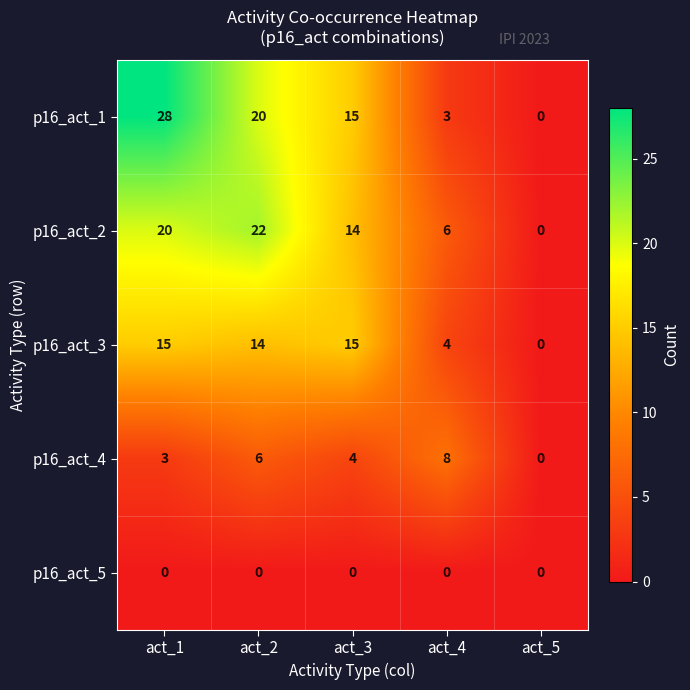

At which label is p16_act_4 closest to 4?

act_3